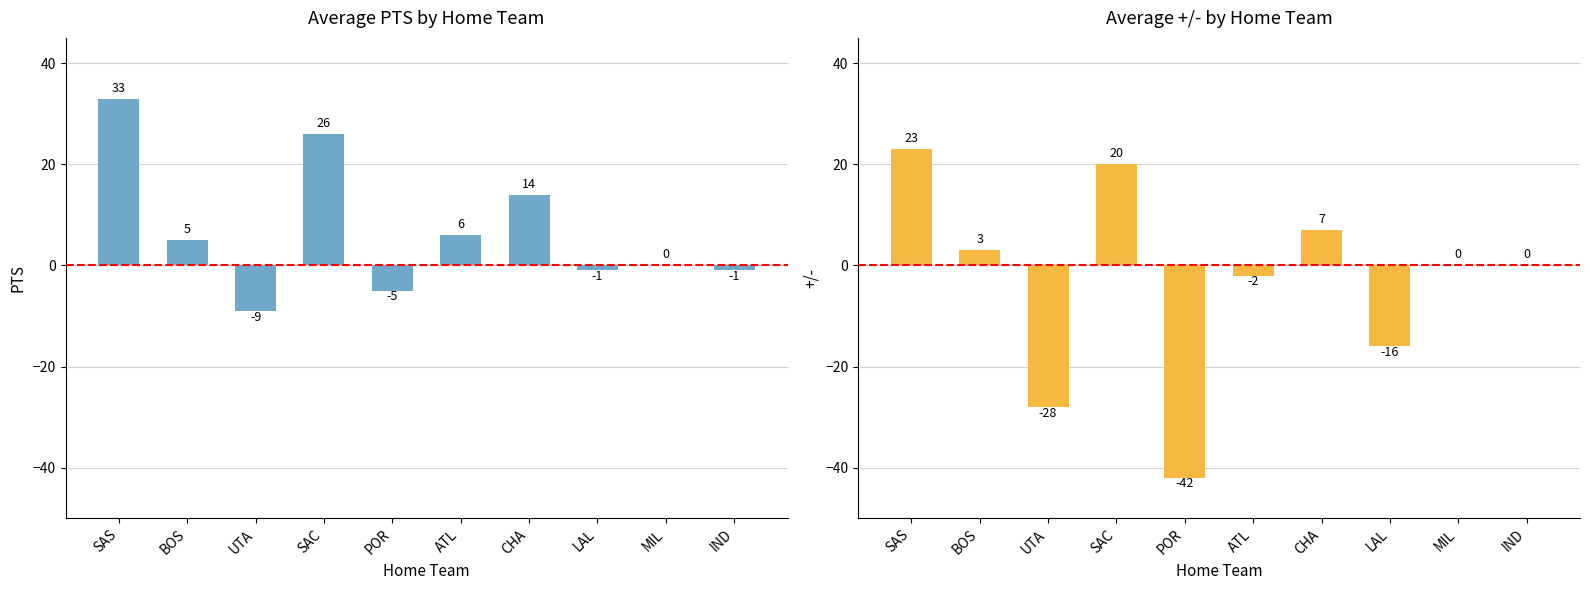

Rank the series at LAL from highest to lowest value.

Average PTS, Average +/-